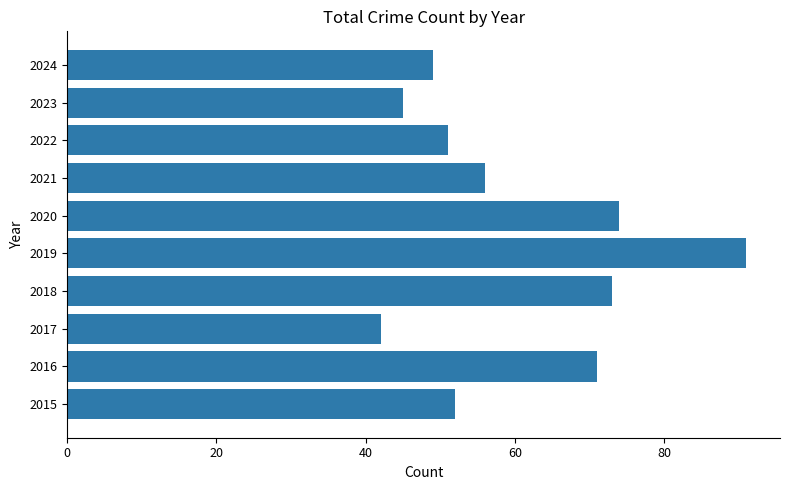

Does the chart contain any negative values?

No